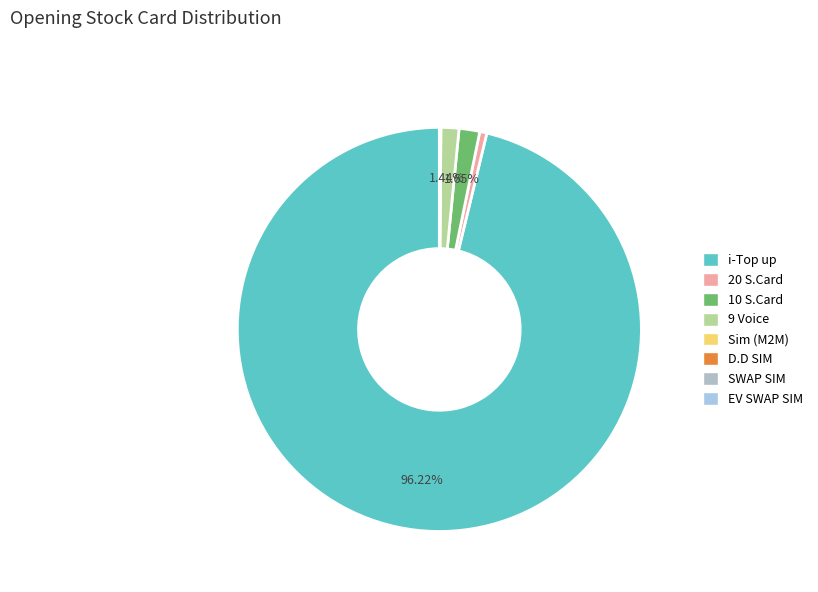

Is the sum of 9 Voice and EV SWAP SIM greater than half?

No